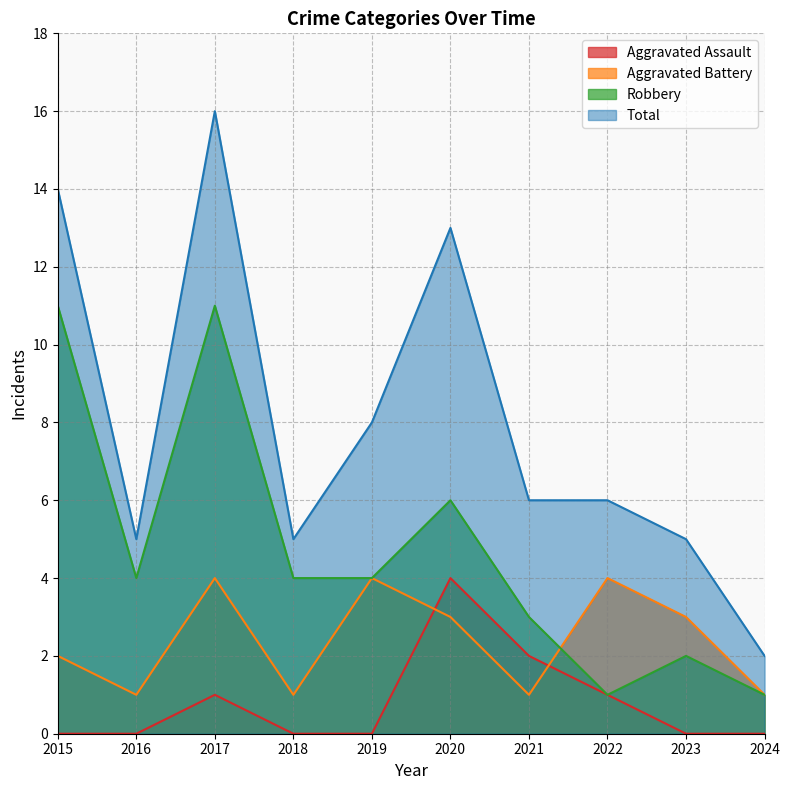

Reading left to right, list all the values displayed in this chart.

Aggravated Assault: 0	0	1	0	0	4	2	1	0	0
Aggravated Battery: 2	1	4	1	4	3	1	4	3	1
Robbery: 11	4	11	4	4	6	3	1	2	1
Total: 14	5	16	5	8	13	6	6	5	2